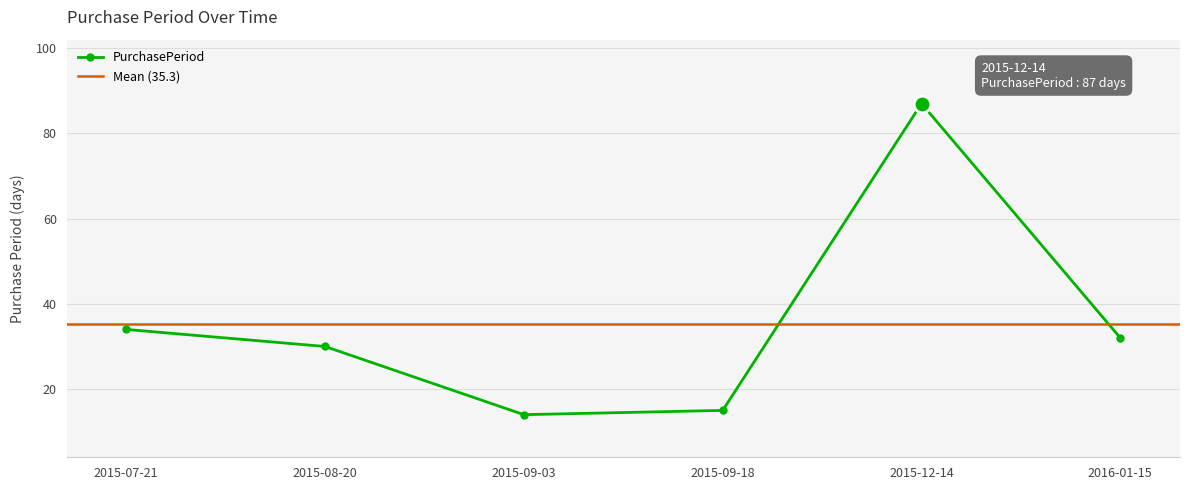

Reading left to right, transcribe all the data shown in this chart.

2015-07-21=34	2015-08-20=30	2015-09-03=14	2015-09-18=15	2015-12-14=87	2016-01-15=32